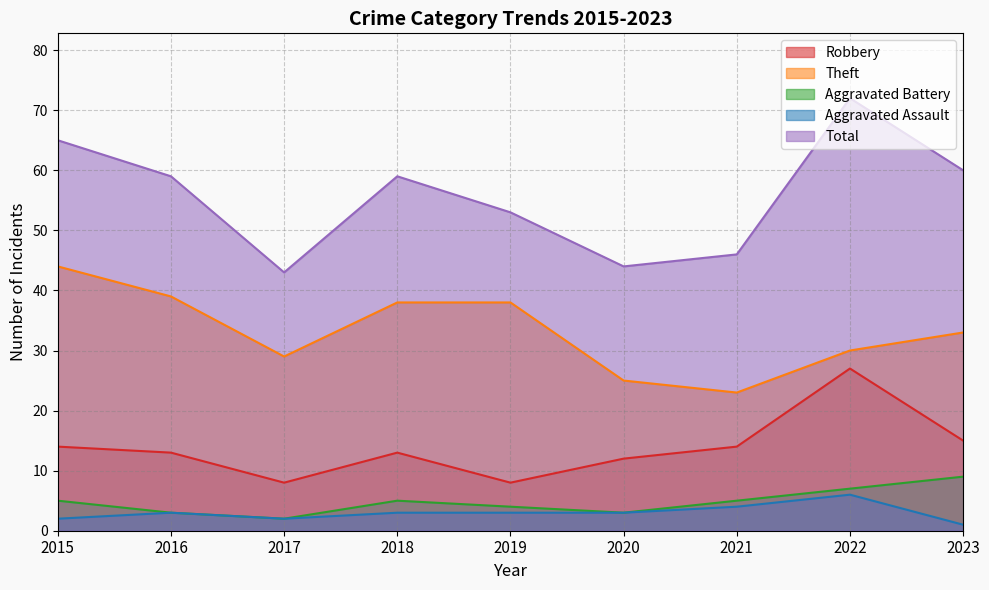

How many interior local peaks does the Aggravated Assault series have?

2